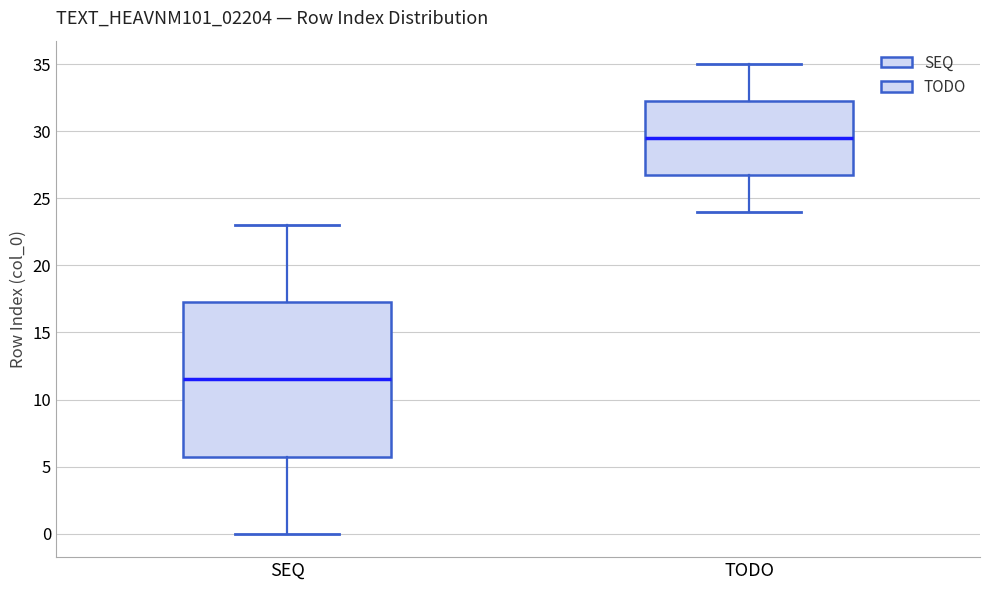

Which box has the lowest median line?

SEQ